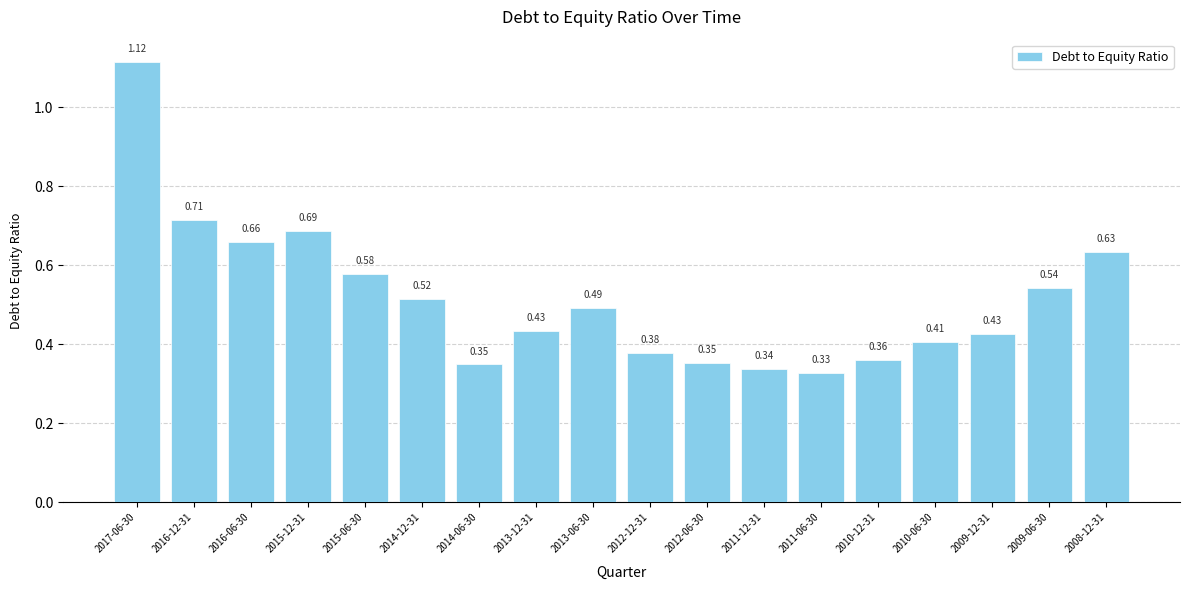

What is the difference between the maximum and minimum values?

0.8